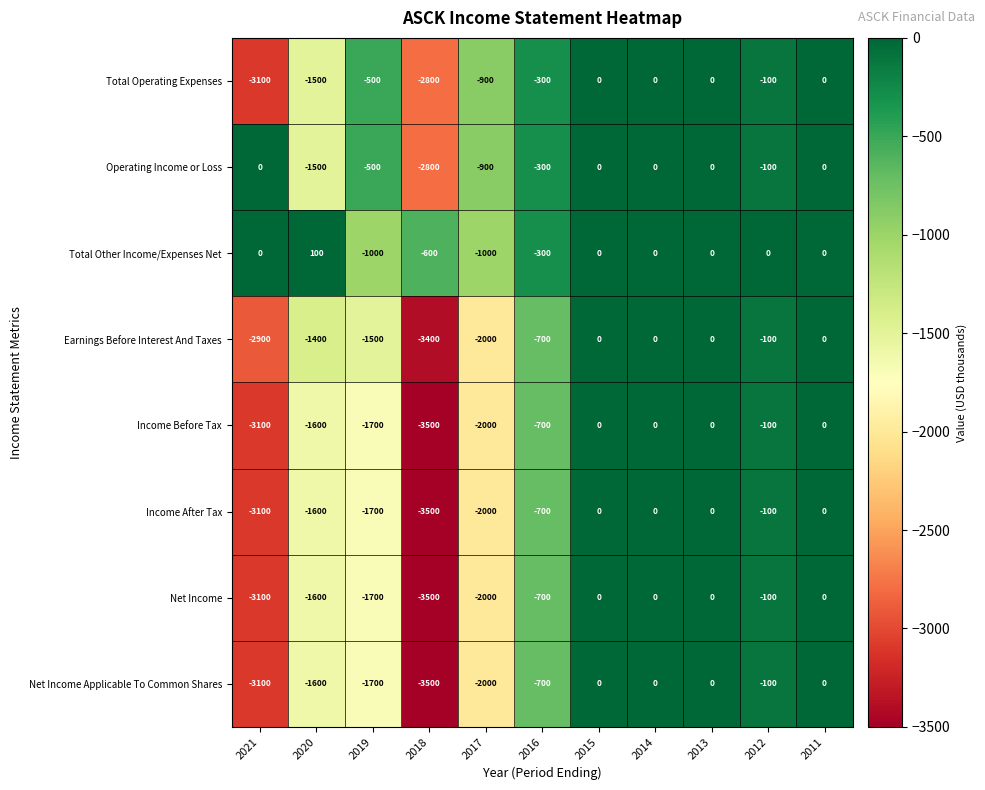

Which series has the largest total across all categories?

Total Other Income/Expenses Net